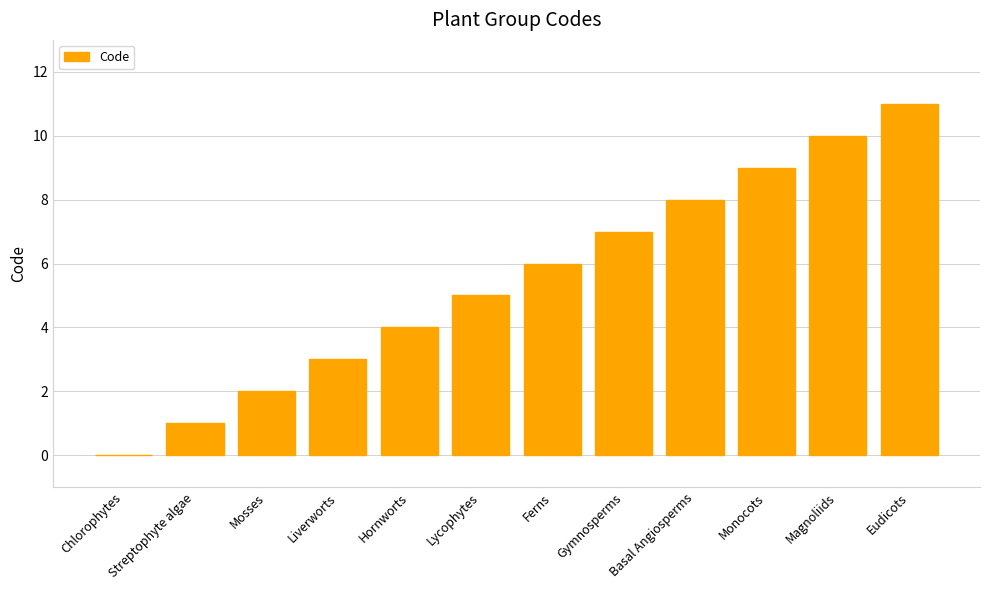

Approximately how many times larger is the value at Ferns compared to Lycophytes?

1.2